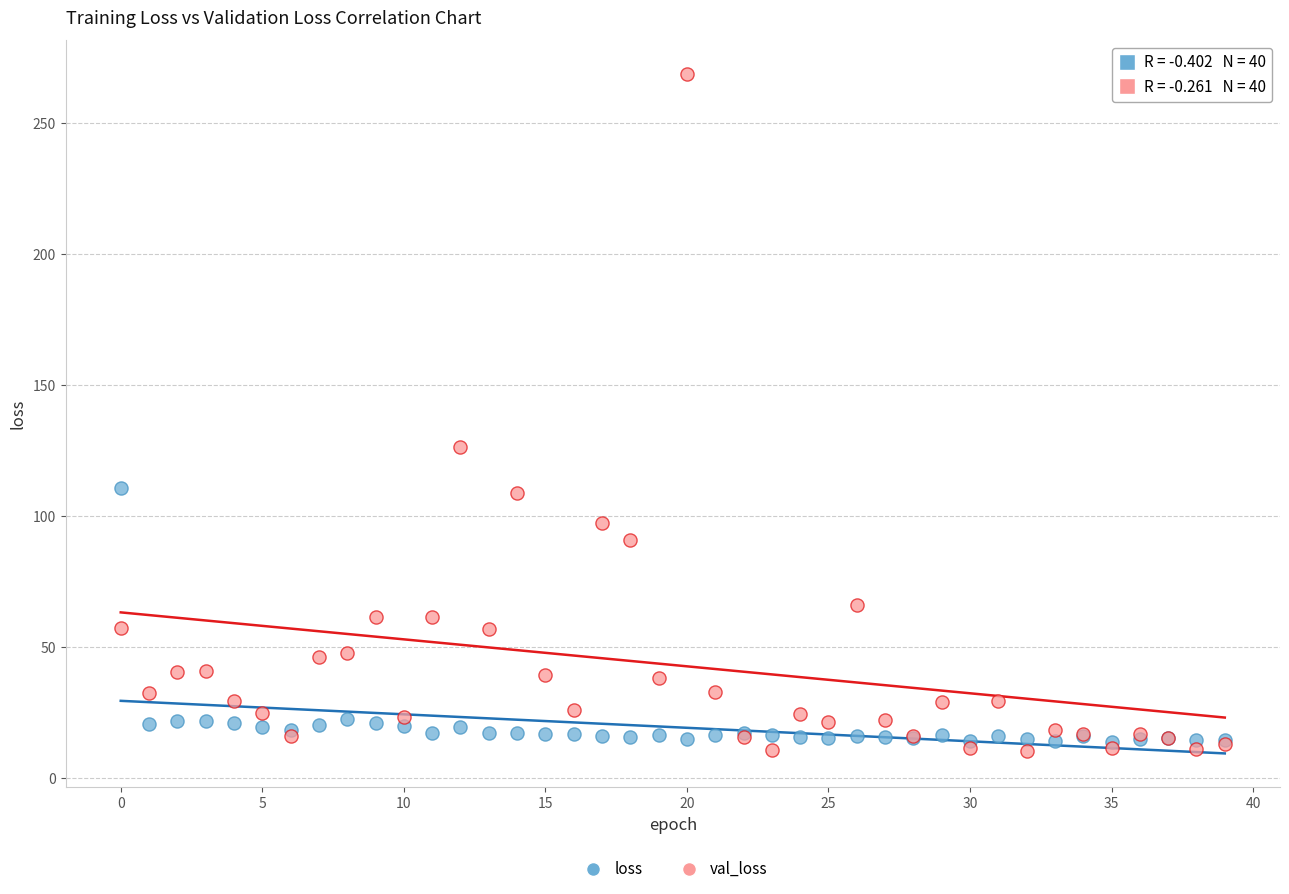

Across all series, what Y value is closest to 139?

126.5